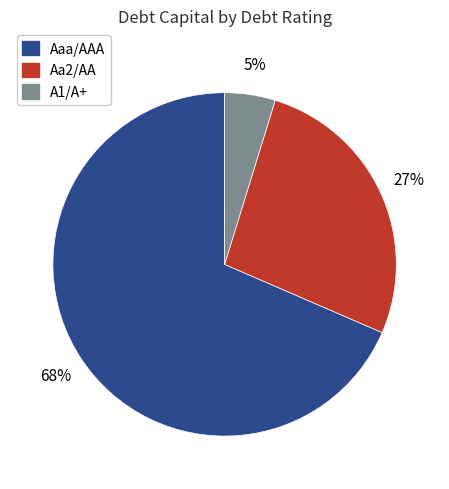

Does Aa2/AA account for over 50% of the chart?

No